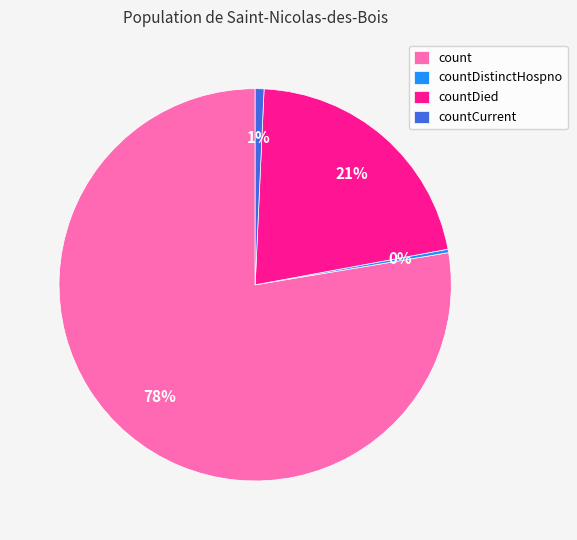

Does countDied represent more than half of the total?

No